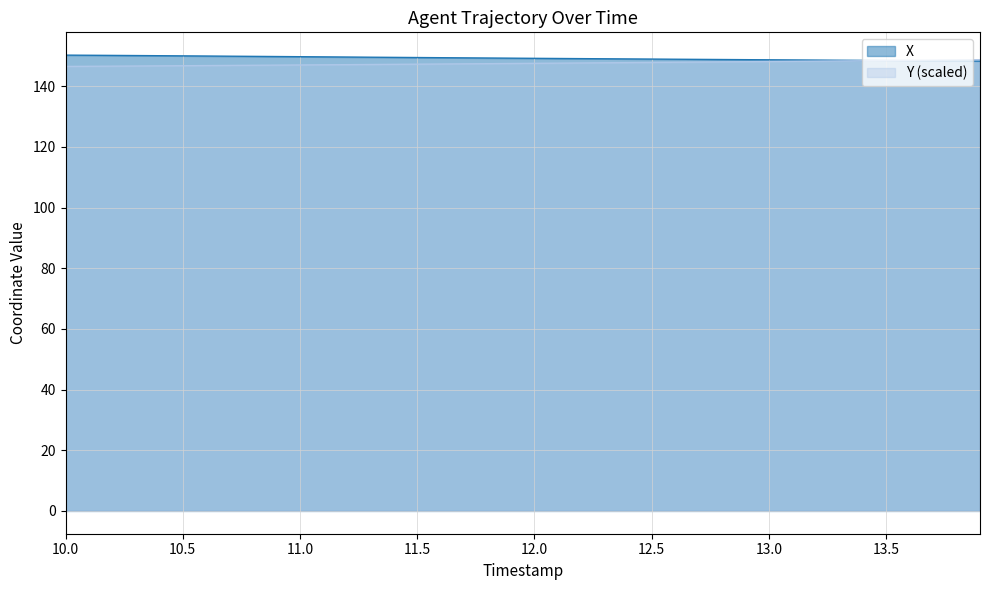

Reading left to right, transcribe all the data shown in this chart.

X: 150.2	150.2	150.2	150.1	150.1	150.0	149.9	149.9	149.8	149.8	149.7	149.7	149.6	149.6	149.5	149.4	149.4	149.3	149.3	149.2	149.2	149.1	149.1	149.0	149.0	148.9	148.9	148.8	148.8	148.7	148.7	148.7	148.6	148.6	148.5	148.5	148.4	148.4	148.3	148.3
Y: 146.5	146.6	146.6	146.7	146.7	146.7	146.8	146.8	146.9	146.9	147.0	147.0	147.1	147.2	147.2	147.3	147.3	147.4	147.4	147.5	147.5	147.6	147.6	147.7	147.8	147.8	147.9	147.9	148.0	148.1	148.1	148.2	148.3	148.3	148.4	148.5	148.5	148.6	148.7	148.7